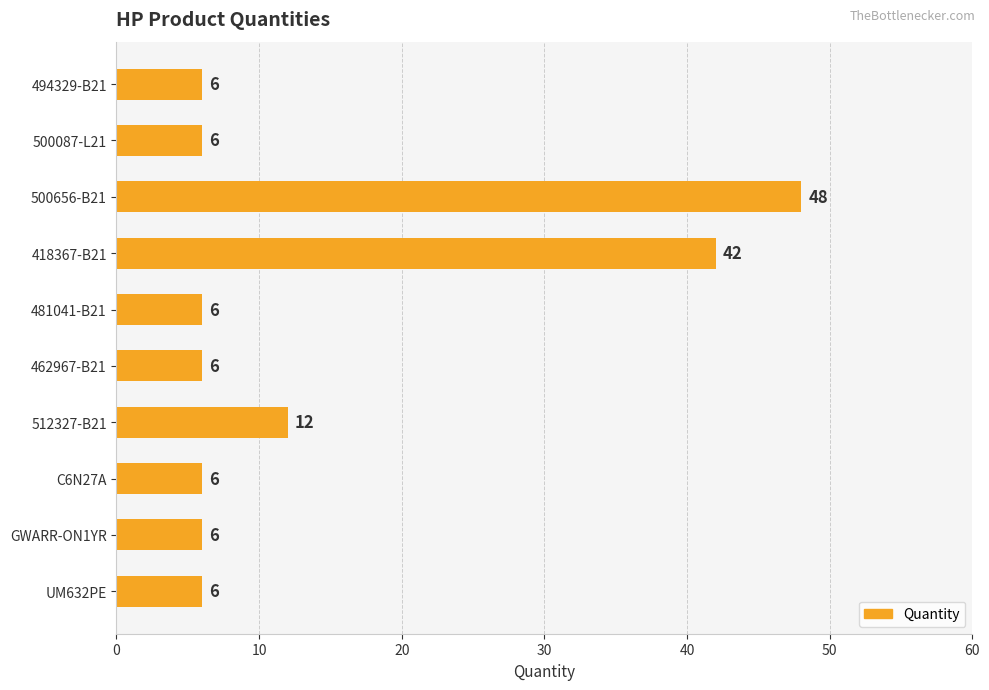

How many values are between 6 and 12?

8